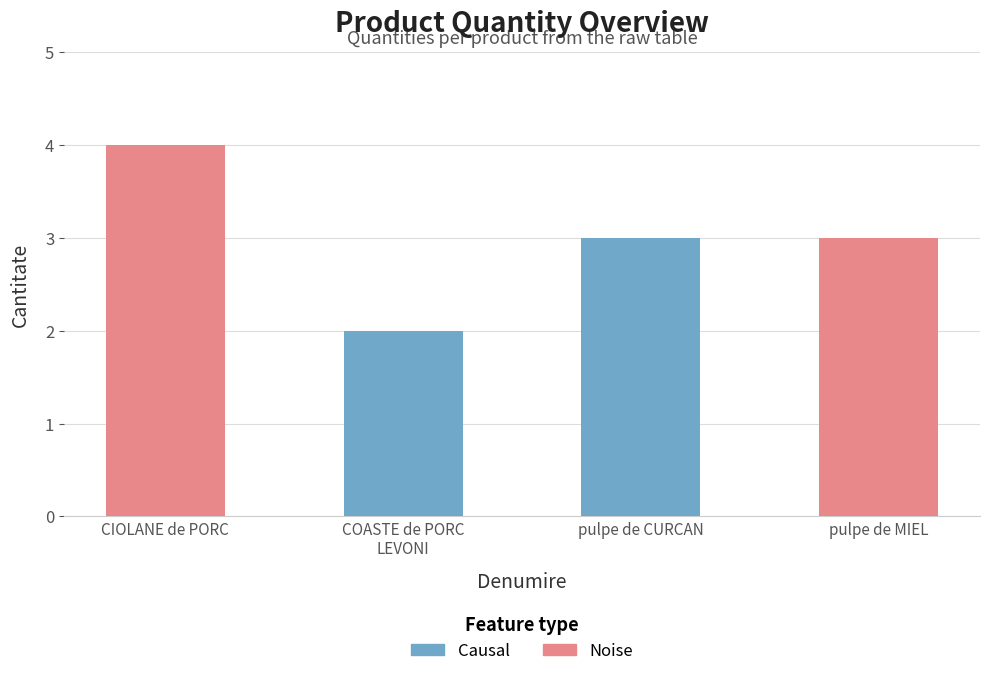

At which label is the value closest to 2?

6 buc./bax  COASTE de PORC - LEVONI